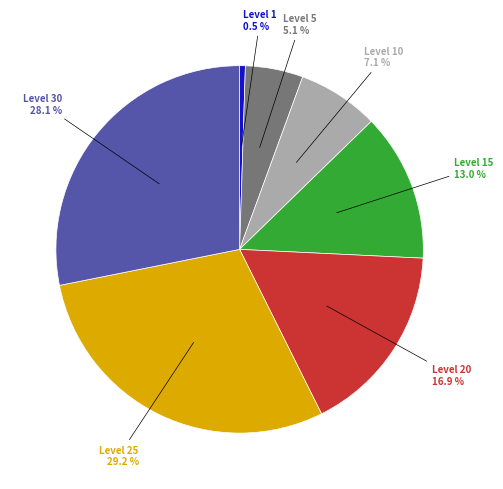

Is there any slice that represents more than half of the pie?

No